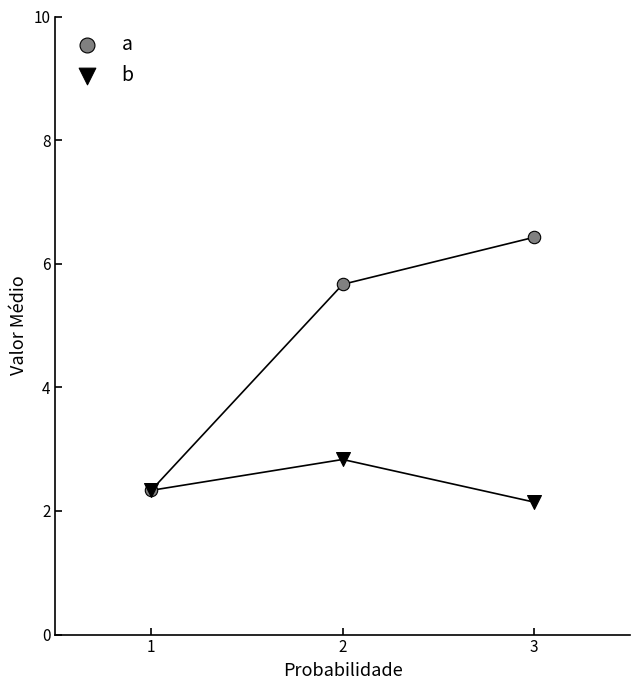

Across all series, what Y value is closest to 4?

2.8